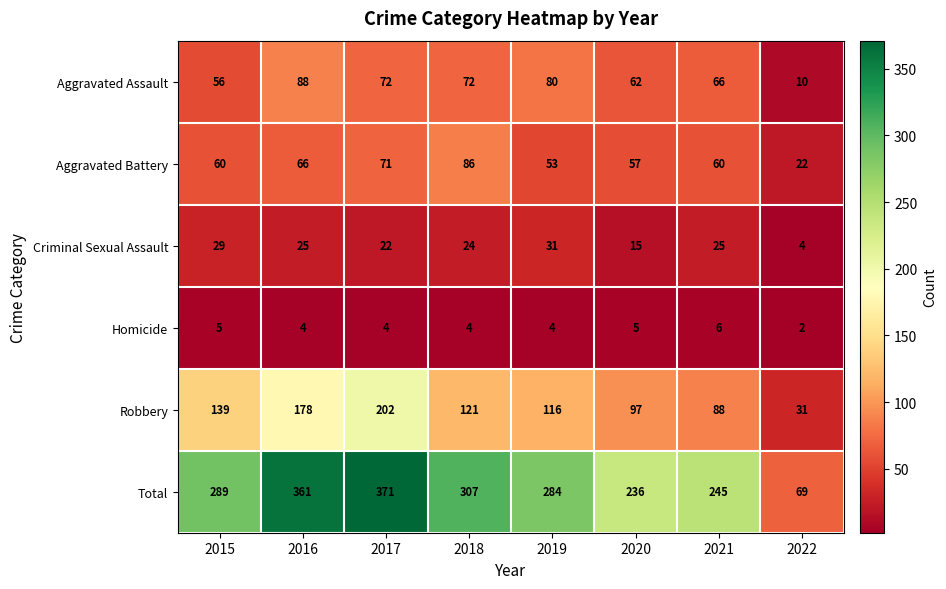

List the series in order of their peak value, highest first.

Total, Robbery, Aggravated Assault, Aggravated Battery, Criminal Sexual Assault, Homicide